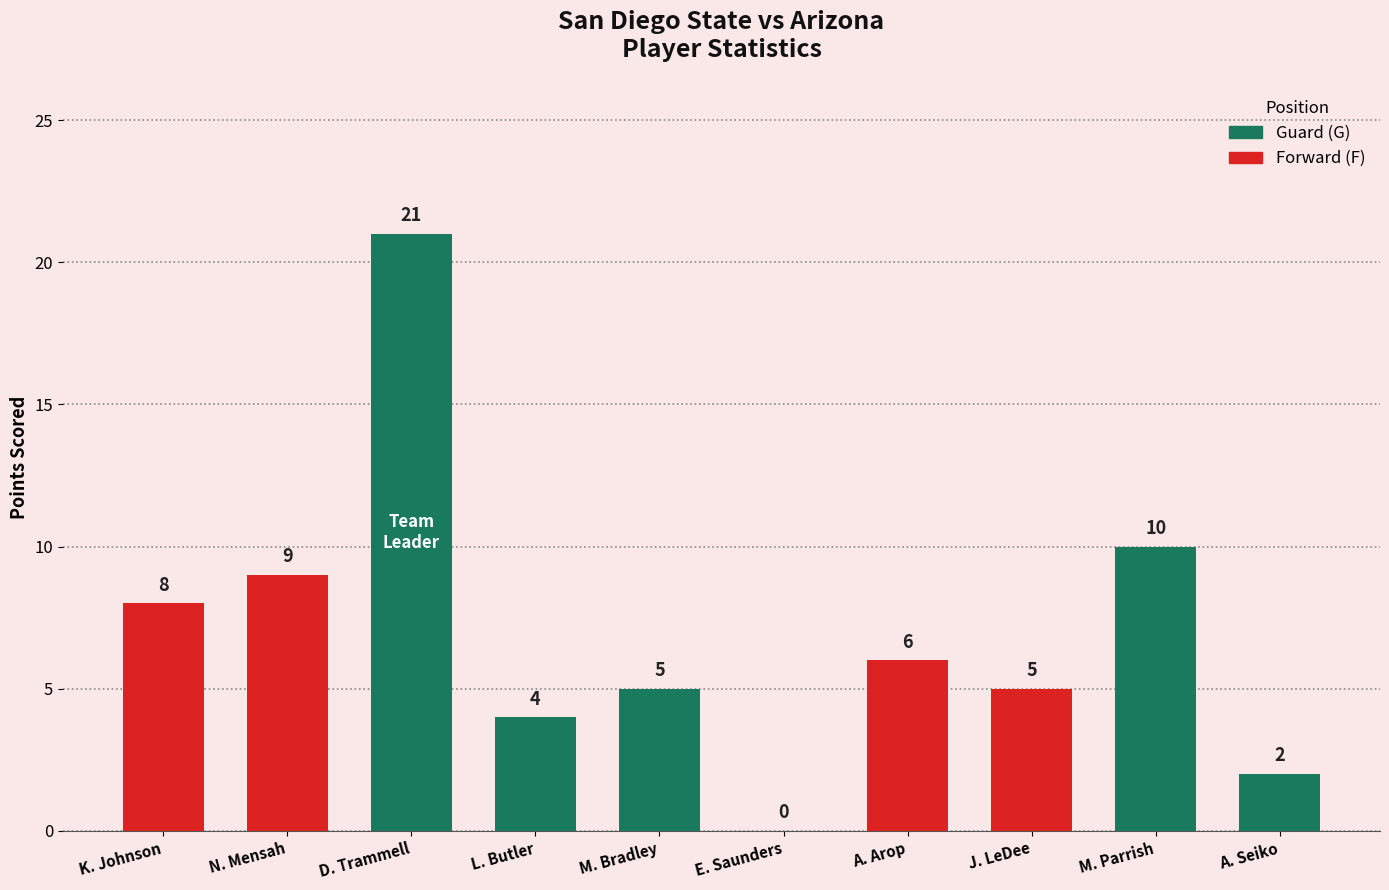

What is the ratio of the value at N. Mensah to the value at K. Johnson?

1.1